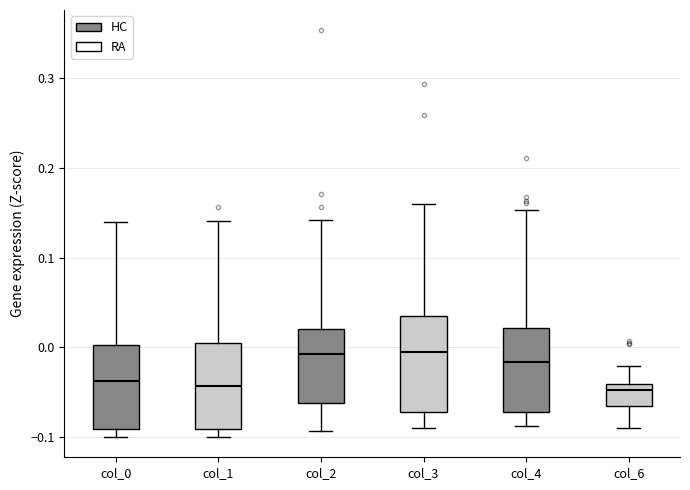

Reading left to right, transcribe this box plot: for each box, give where its median line is, the range the box spans, and where its two whiskers end, as read against the y-axis. The values are not printed on the chart, so give them approximately, as read against the axis.

col_0: median -0.04, box -0.09 to 0.00, whiskers -0.10 to 0.14
col_1: median -0.04, box -0.09 to 0.00, whiskers -0.10 to 0.14
col_2: median -0.01, box -0.06 to 0.02, whiskers -0.09 to 0.14
col_3: median -0.01, box -0.07 to 0.03, whiskers -0.09 to 0.16
col_4: median -0.02, box -0.07 to 0.02, whiskers -0.09 to 0.15
col_6: median -0.05, box -0.07 to -0.04, whiskers -0.09 to -0.02